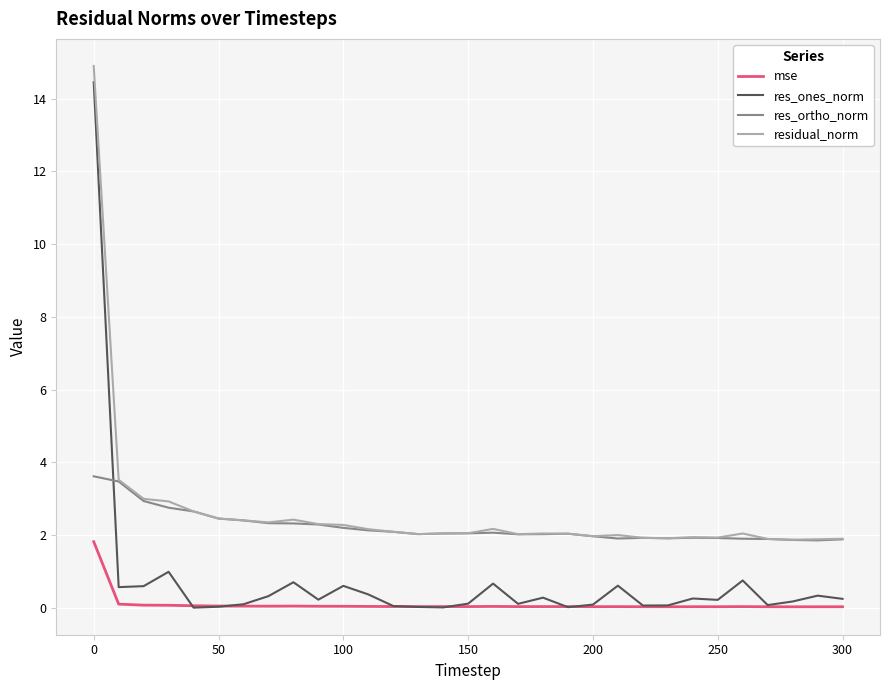

What is the minimum value for residual_norm?

1.9